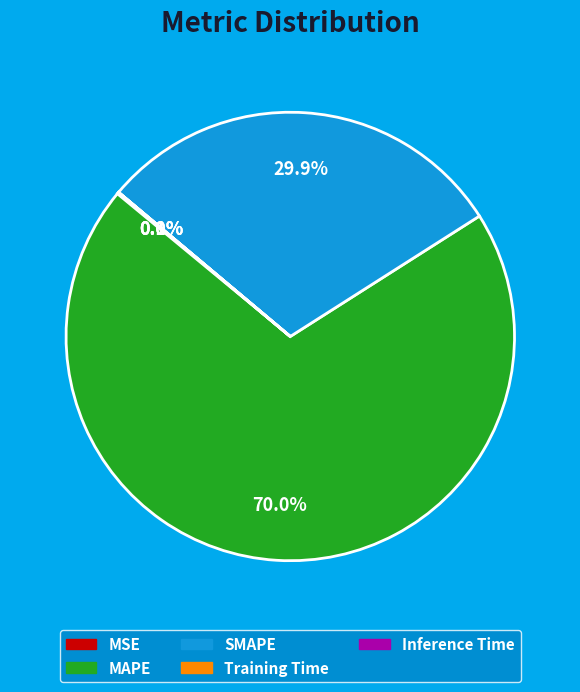

How much of the chart is everything except SMAPE?

70.1%